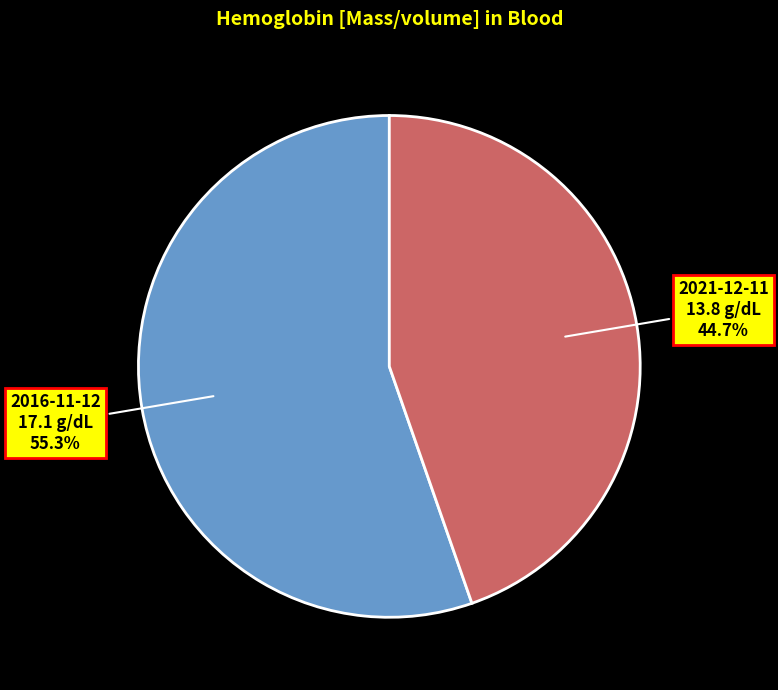

How much of the chart is everything except 2016-11-12?

44.7%